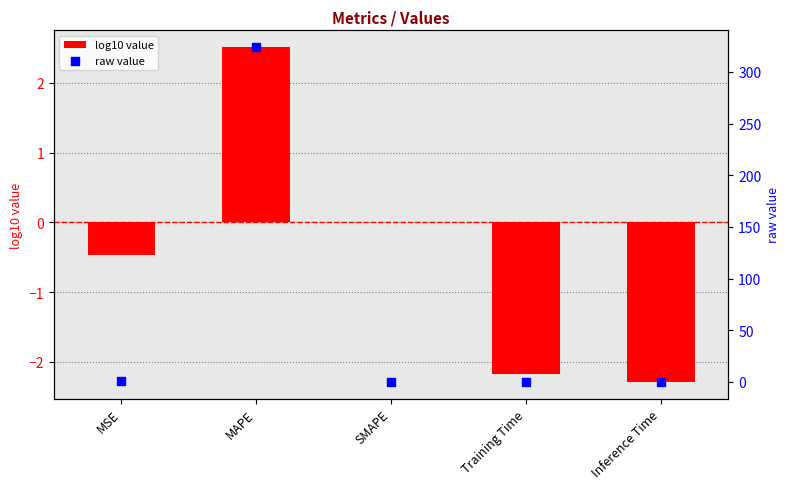

Which series has the largest total across all categories?

raw value